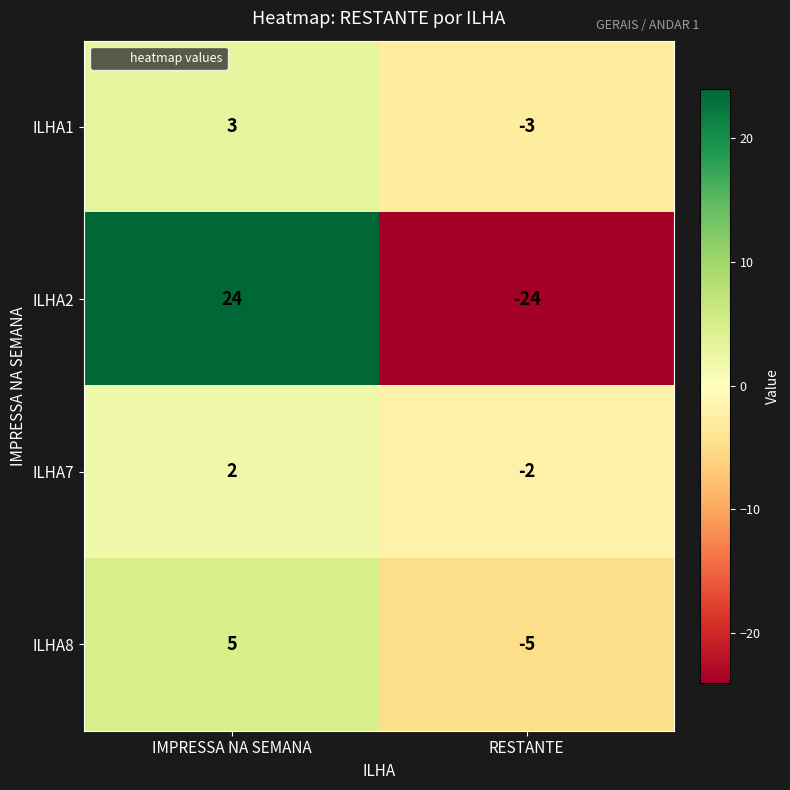

Which series has the largest range (max minus min)?

ILHA2